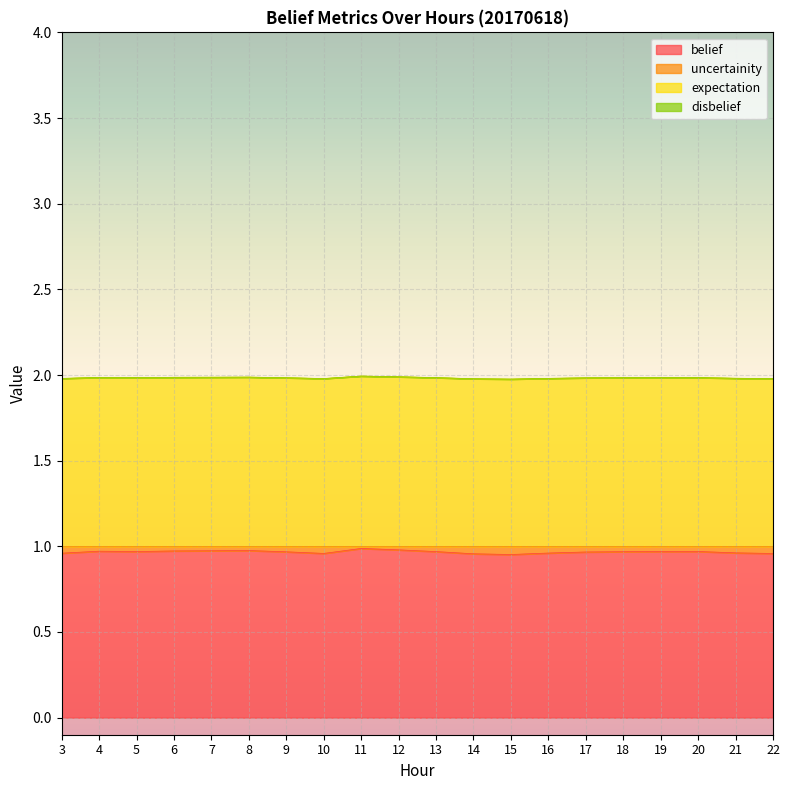

True or false: belief has a value of 1.0 at 21.

True